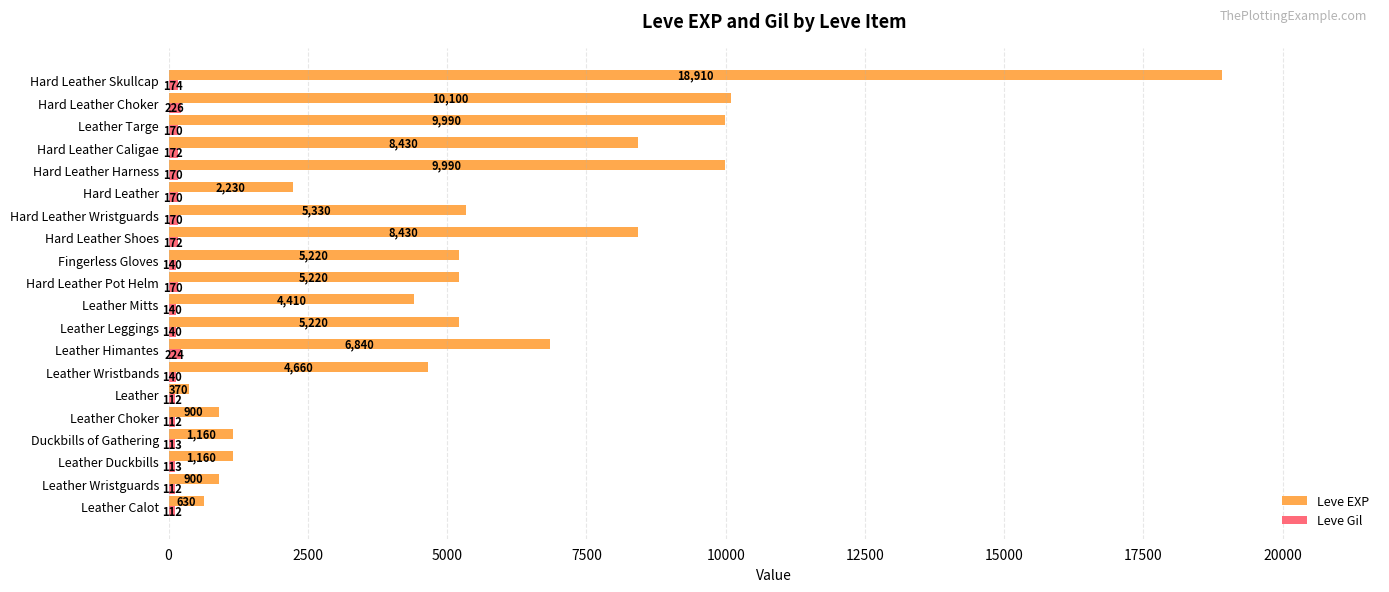

What is the highest value of the Leve Gil series?

226